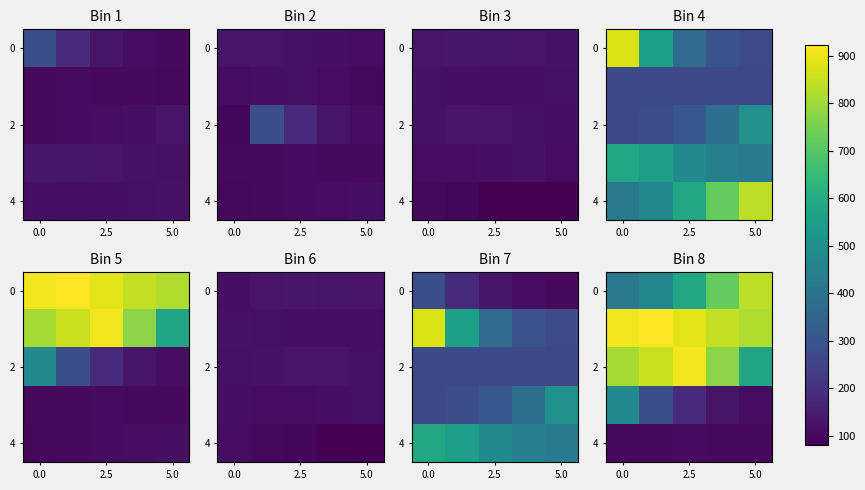

How many distinct data groups are displayed?

5